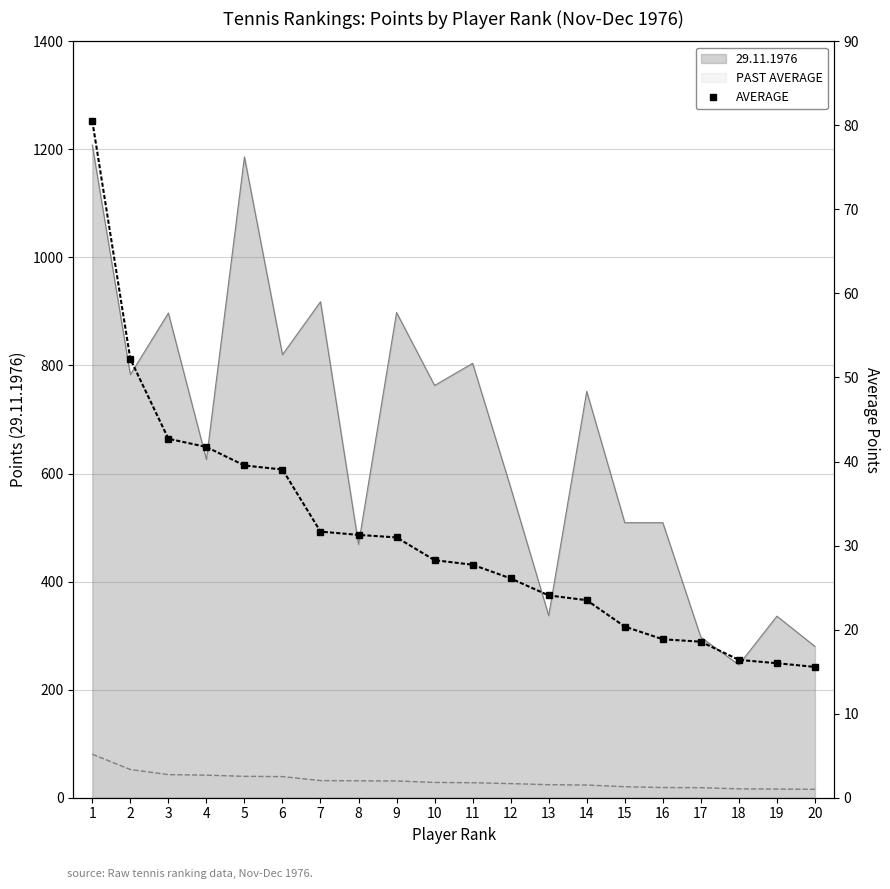

What is the value of the 8th point from the left?

31.3